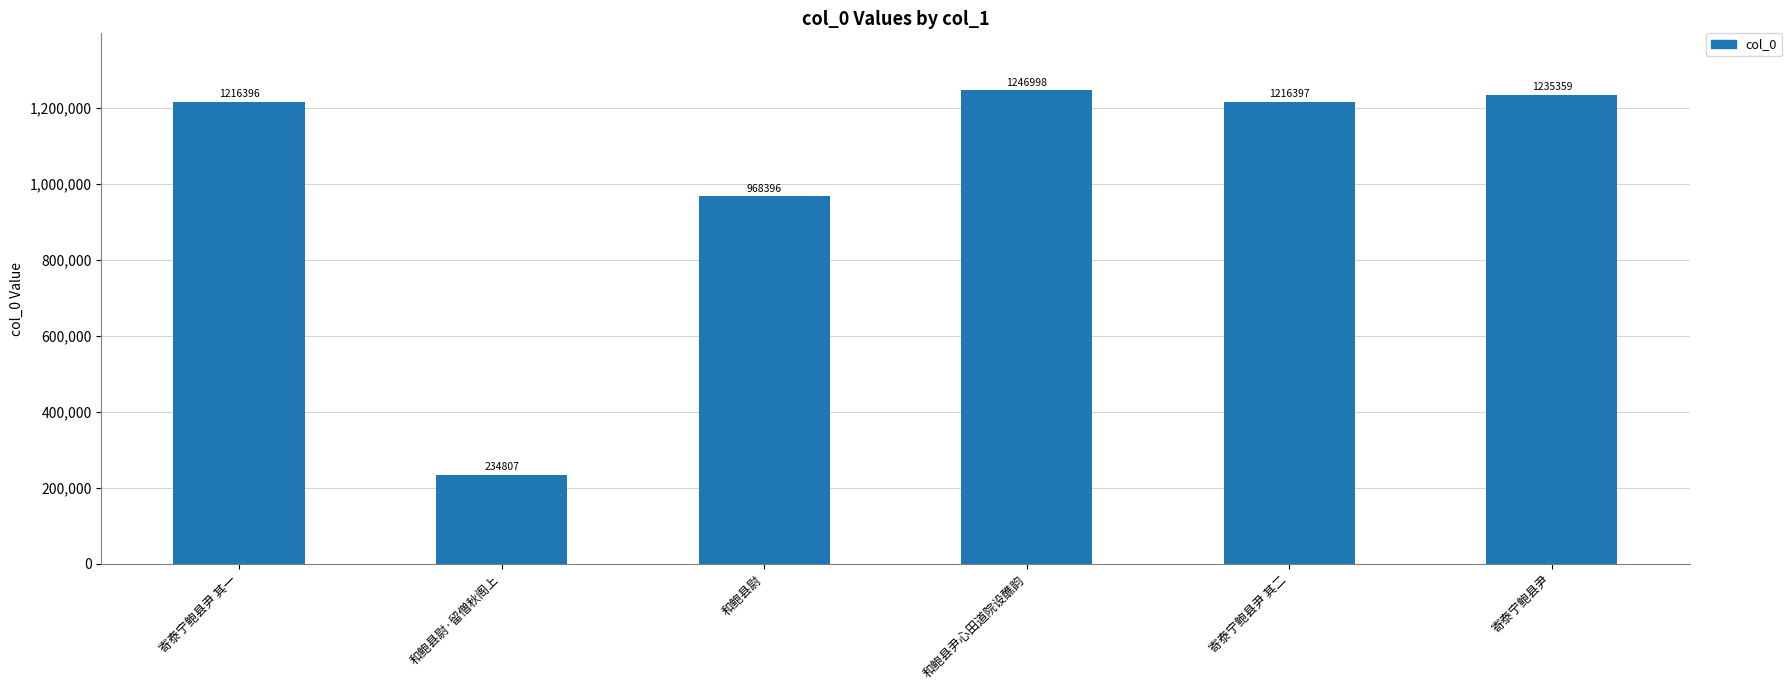

What is the label of the 3rd bar from the right?

和鲍县尹心田道院设醮韵